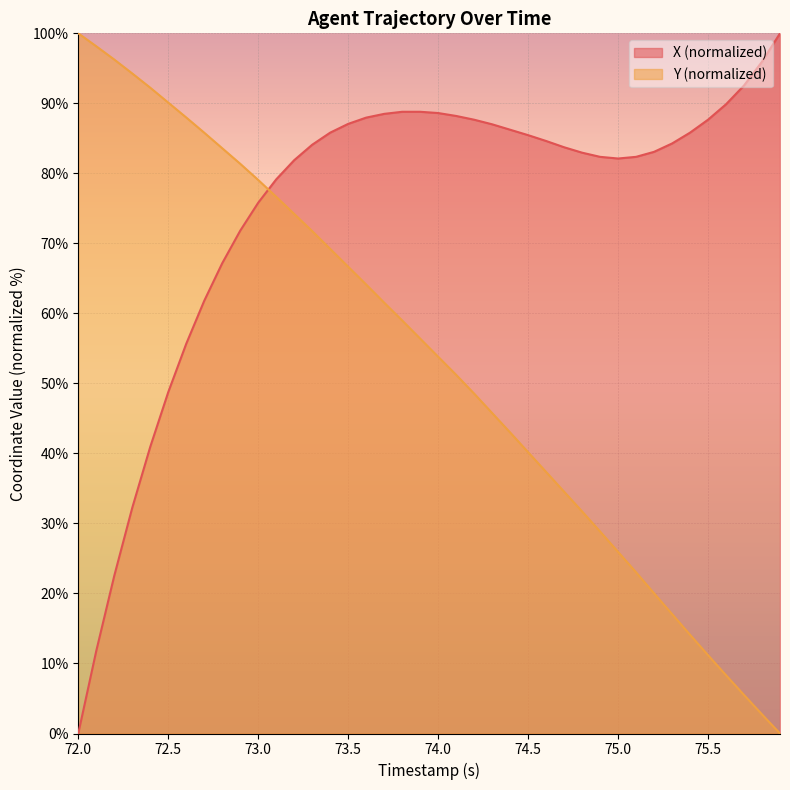

Which series has the largest total across all categories?

X (normalized)